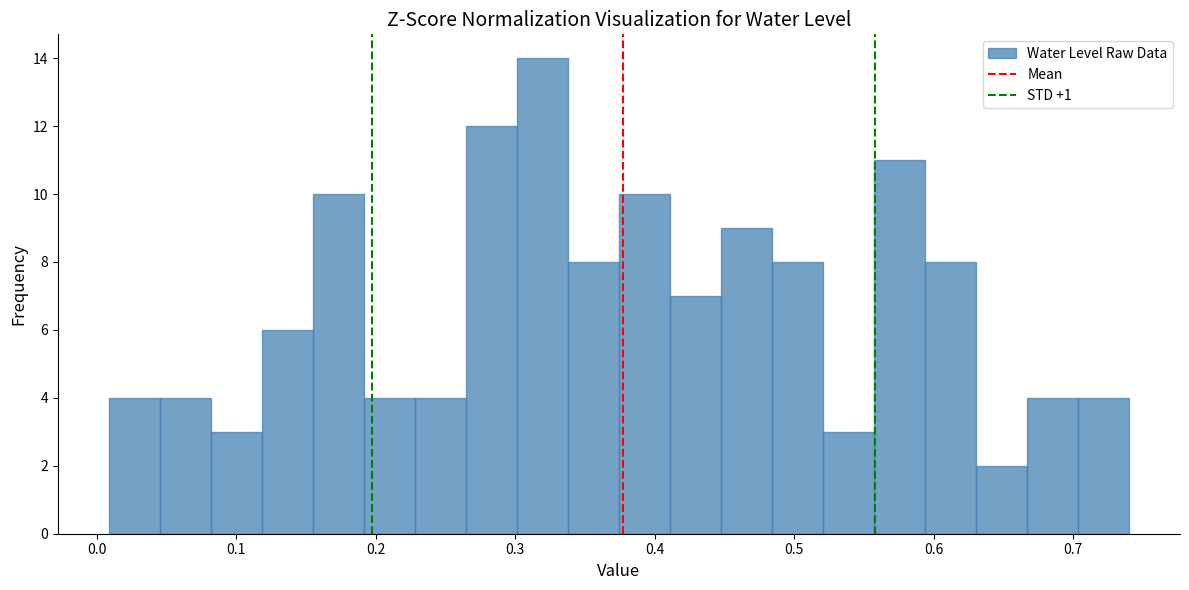

Read against the x-axis, roughly where is the centre of the tallest bar?

0.32